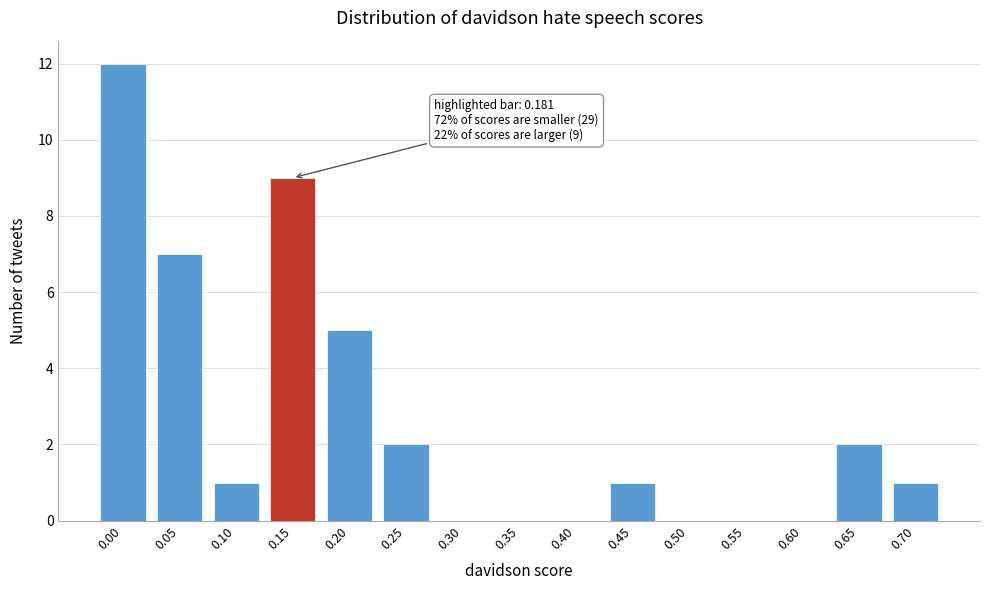

Reading left to right, transcribe all the data shown in this chart.

0.00=12	0.05=7	0.10=1	0.15=9	0.20=5	0.25=2	0.30=0	0.35=0	0.40=0	0.45=1	0.50=0	0.55=0	0.60=0	0.65=2	0.70=1